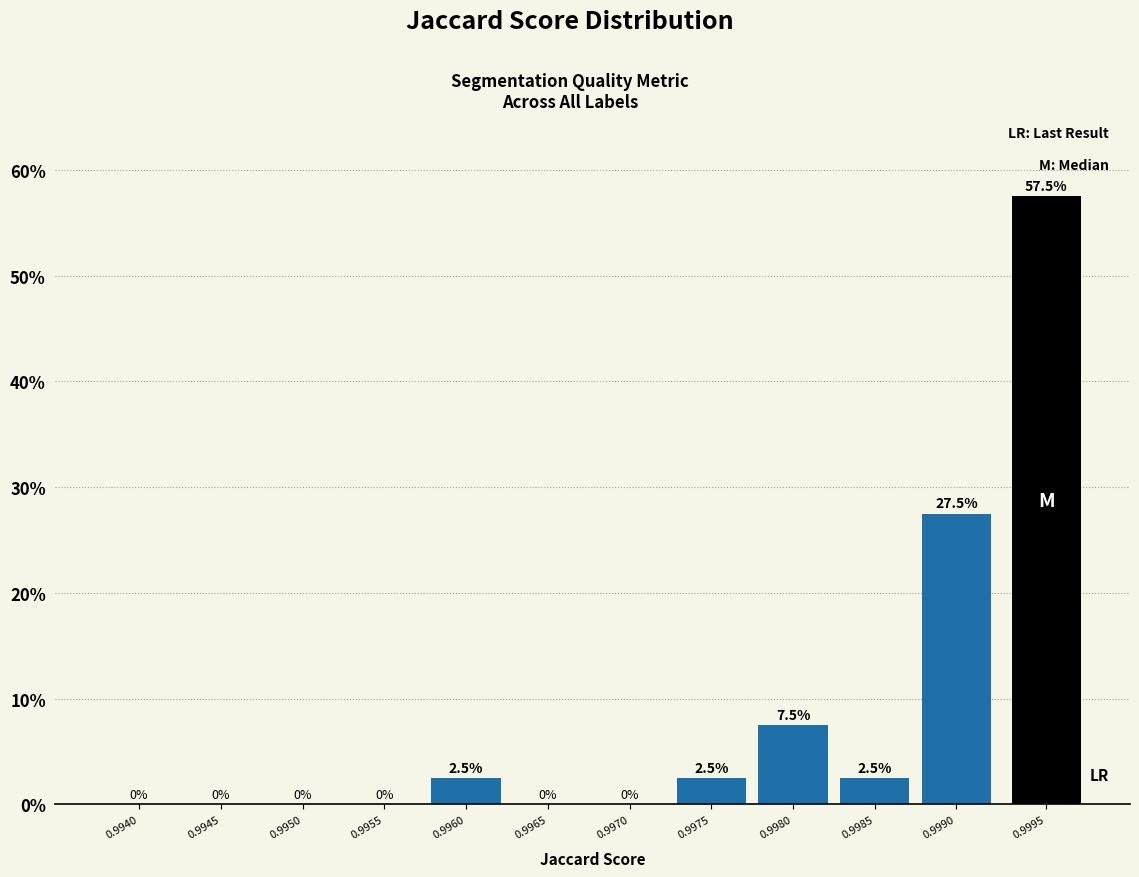

Reading left to right, what are all the values shown in this chart?

0.9940=0.0	0.9945=0.0	0.9950=0.0	0.9955=0.0	0.9960=2.5	0.9965=0.0	0.9970=0.0	0.9975=2.5	0.9980=7.5	0.9985=2.5	0.9990=27.5	0.9995=57.5